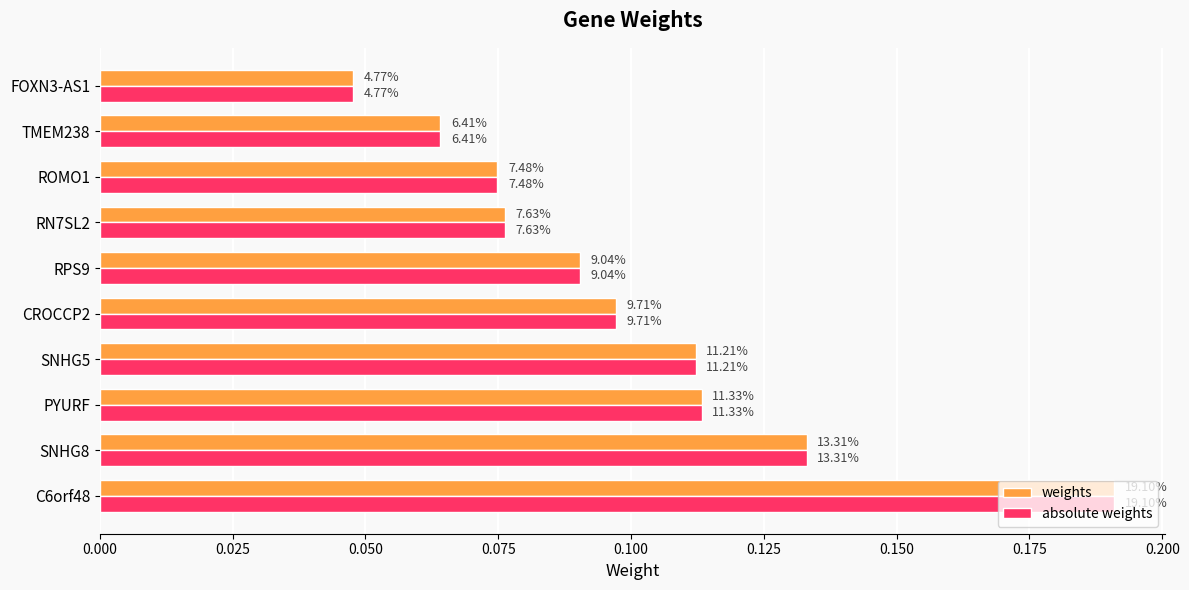

Reading left to right, list all the values displayed in this chart.

weights: 0.2	0.1	0.1	0.1	0.1	0.1	0.1	0.1	0.1	0.0
absolute weights: 0.2	0.1	0.1	0.1	0.1	0.1	0.1	0.1	0.1	0.0